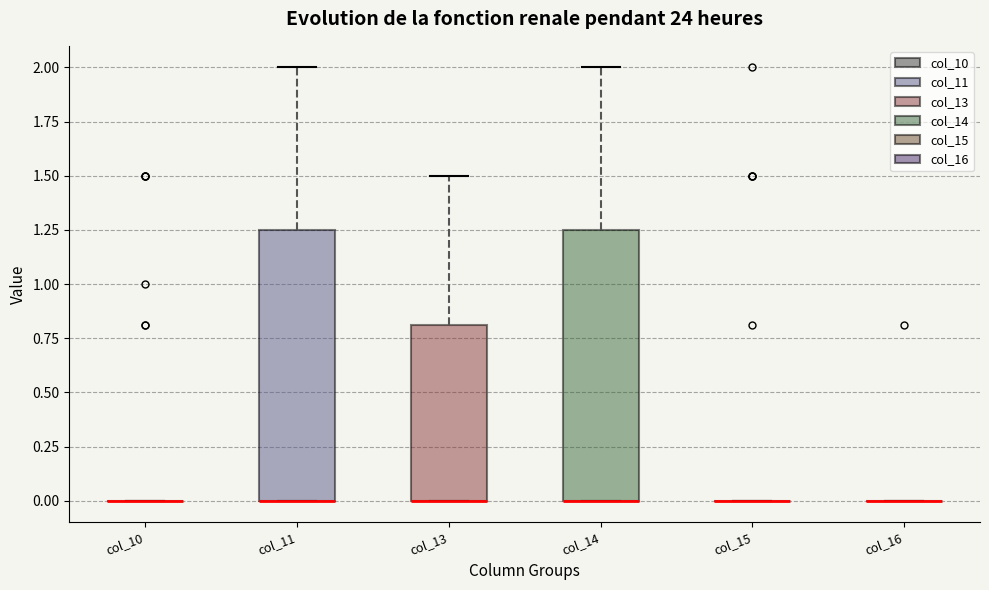

Reading left to right, read every box against the y-axis: the position of its median line, the range the box covers, and the ends of its whiskers. The values are not printed on the chart, so give them approximately, as read against the axis.

col_10: box collapsed to a line at 0.00, whiskers 0.00 to 0.00
col_11: median 0.00 (drawn on the box's lower edge), box 0.00 to 1.25, whiskers 0.00 to 2.00
col_13: median 0.00 (drawn on the box's lower edge), box 0.00 to 0.80, whiskers 0.00 to 1.50
col_14: median 0.00 (drawn on the box's lower edge), box 0.00 to 1.25, whiskers 0.00 to 2.00
col_15: box collapsed to a line at 0.00, whiskers 0.00 to 0.00
col_16: box collapsed to a line at 0.00, whiskers 0.00 to 0.00